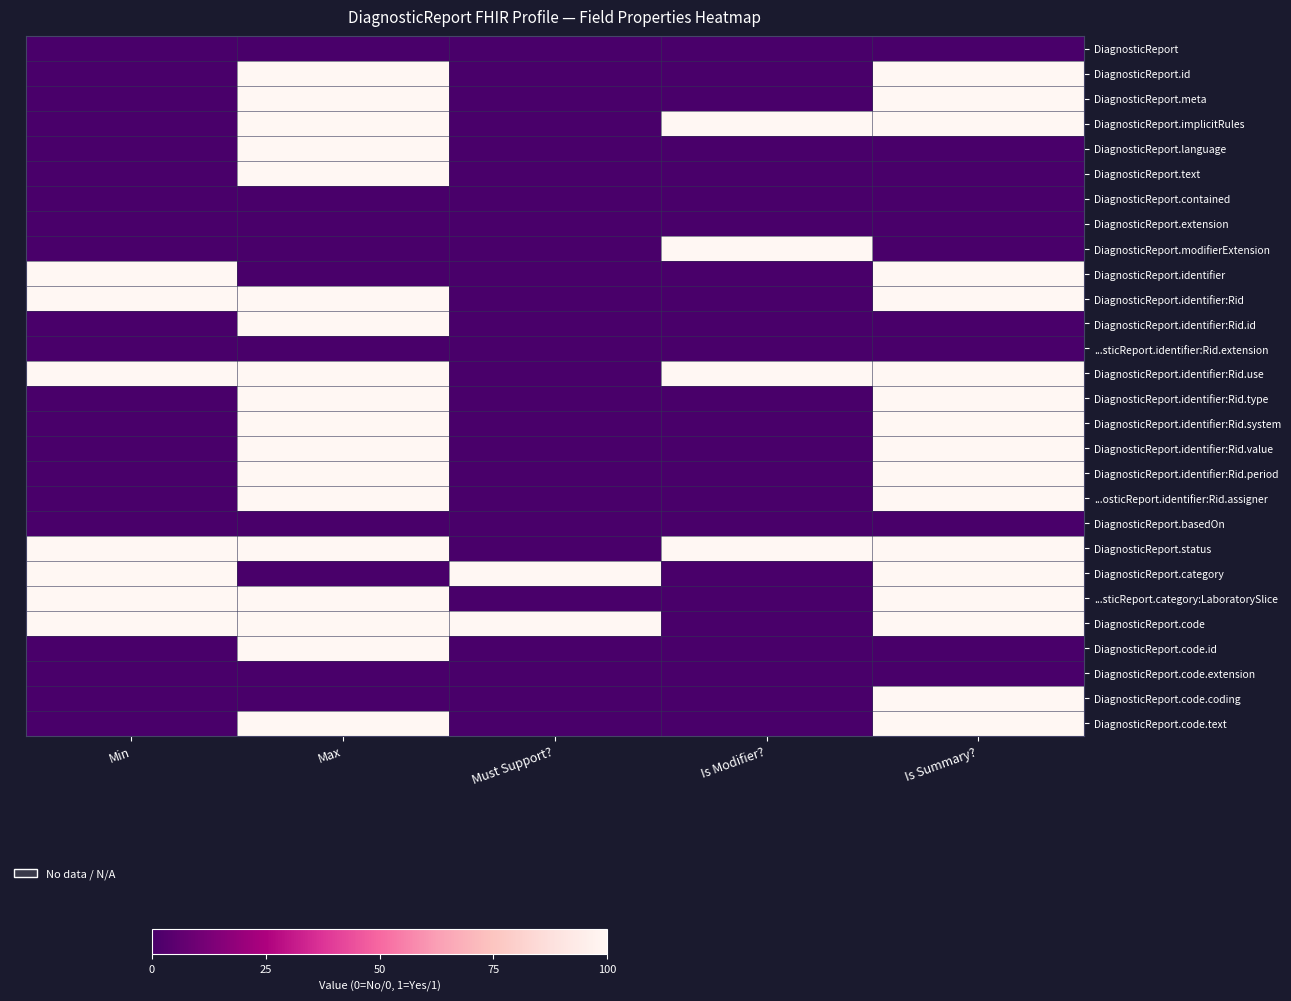

At Is Modifier?, list the series in order from smallest to largest.

DiagnosticReport, DiagnosticReport.id, DiagnosticReport.meta, DiagnosticReport.language, DiagnosticReport.text, DiagnosticReport.contained, DiagnosticReport.extension, DiagnosticReport.identifier, DiagnosticReport.identifier:Rid, DiagnosticReport.identifier:Rid.id, ...sticReport.identifier:Rid.extension, DiagnosticReport.identifier:Rid.type, DiagnosticReport.identifier:Rid.system, DiagnosticReport.identifier:Rid.value, DiagnosticReport.identifier:Rid.period, ...osticReport.identifier:Rid.assigner, DiagnosticReport.basedOn, DiagnosticReport.category, ...sticReport.category:LaboratorySlice, DiagnosticReport.code, DiagnosticReport.code.id, DiagnosticReport.code.extension, DiagnosticReport.code.coding, DiagnosticReport.code.text, DiagnosticReport.implicitRules, DiagnosticReport.modifierExtension, DiagnosticReport.identifier:Rid.use, DiagnosticReport.status